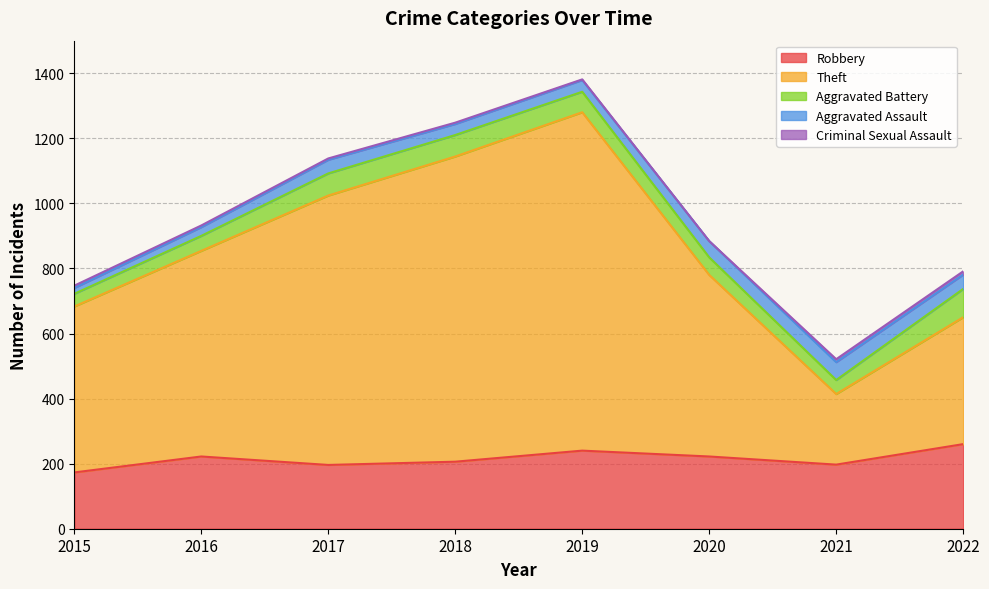

How many lines are shown in the chart?

5